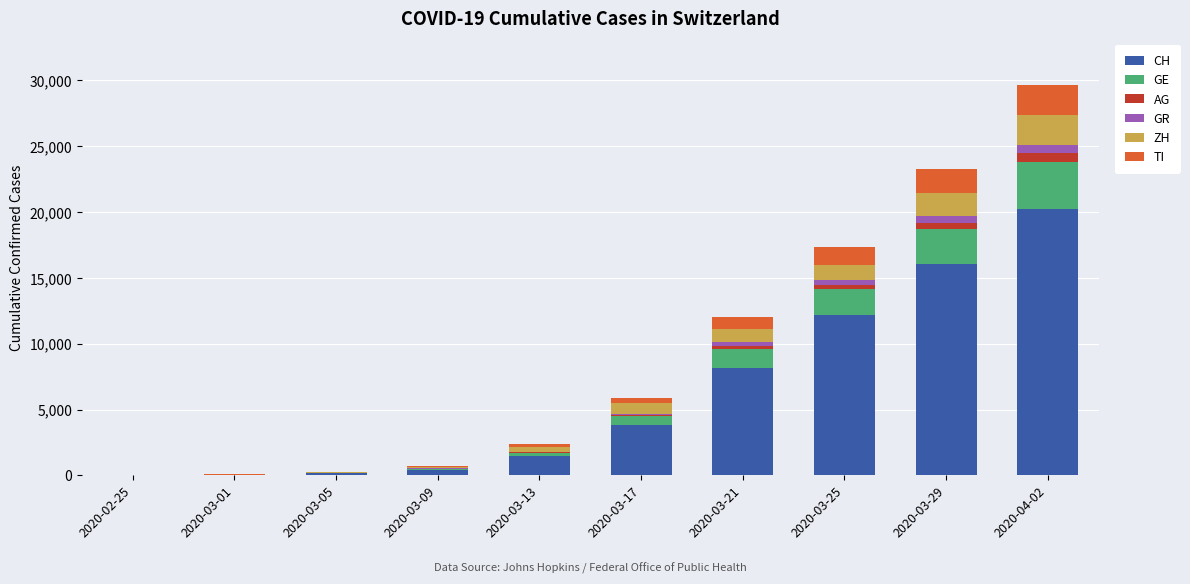

At which category is the sum across all series the highest?

2020-04-02